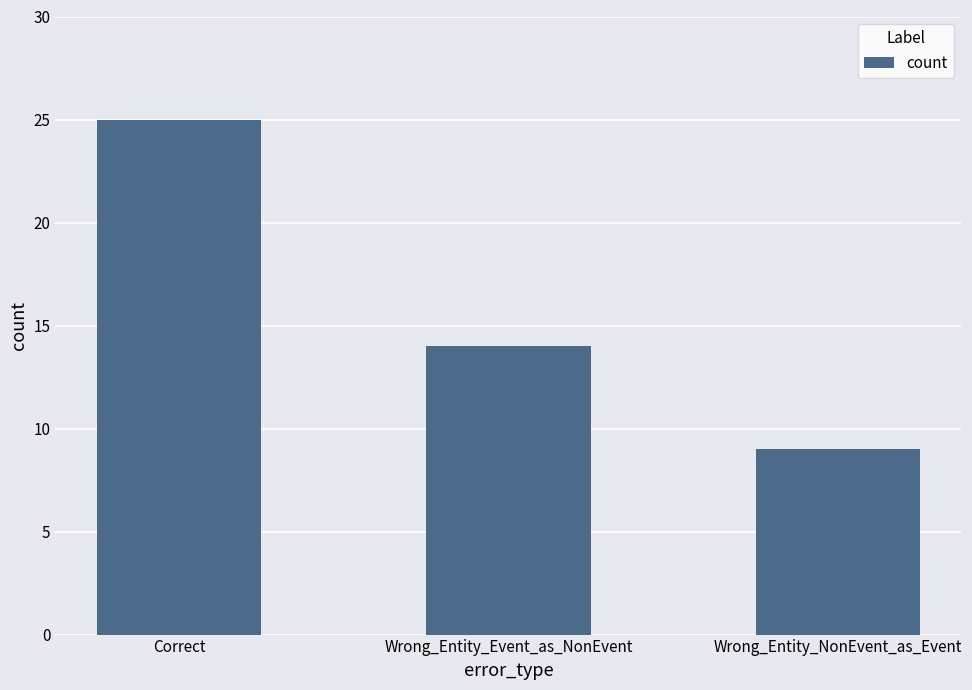

Reading left to right, transcribe all the data shown in this chart.

Correct=25	Wrong_Entity_Event_as_NonEvent=14	Wrong_Entity_NonEvent_as_Event=9